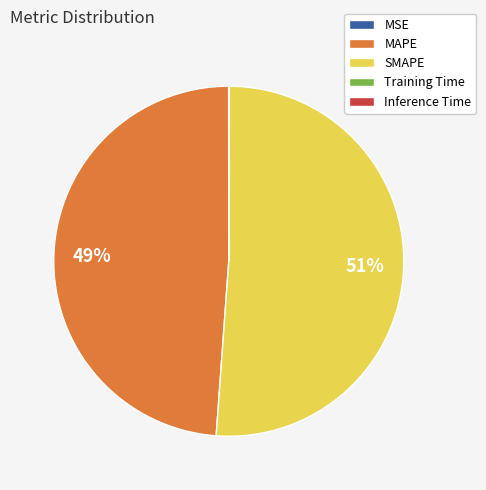

Which has a higher value, MAPE or SMAPE?

SMAPE